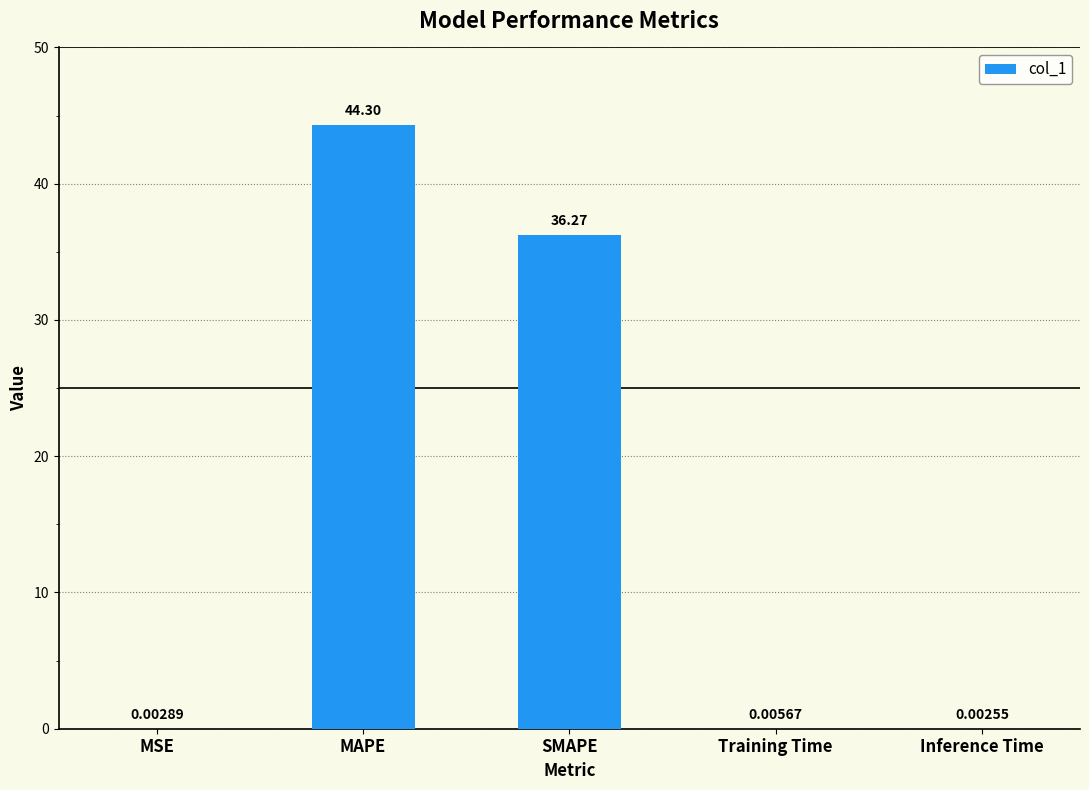

What is the sum of all values?

80.6